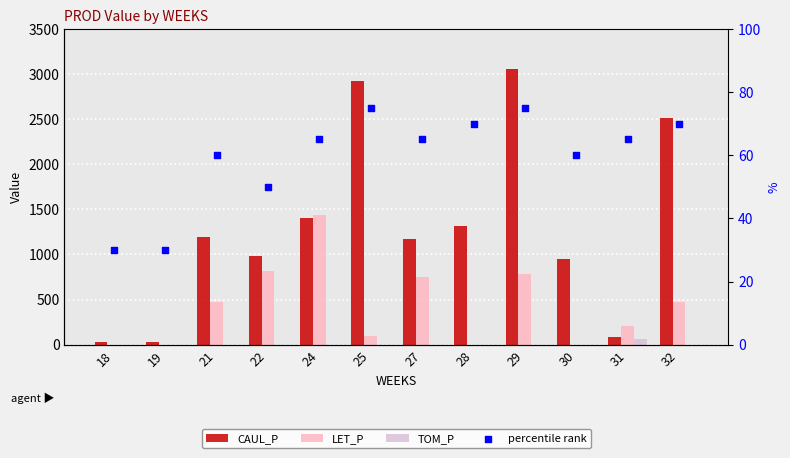

Which series reaches the minimum Y coordinate?

LET_P